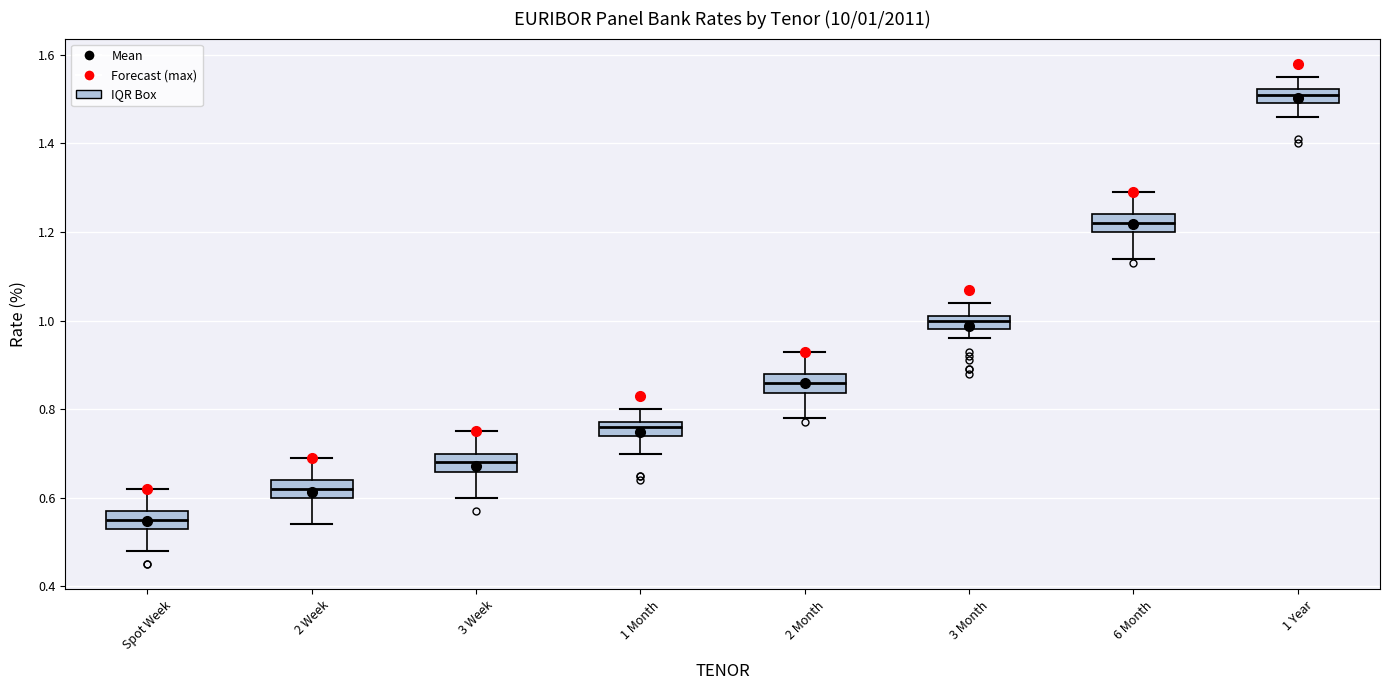

Which box has the lowest median line?

Spot Week